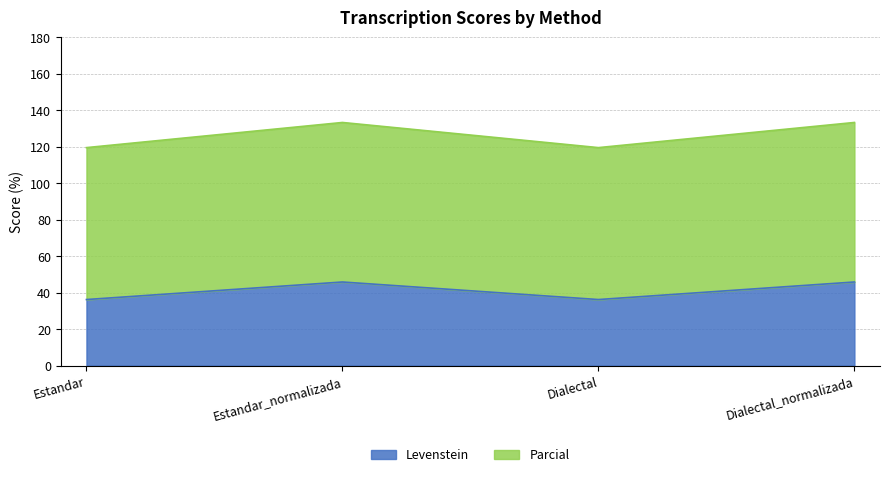

What is the value of the Parcial point at the 2nd from the left?

133.3